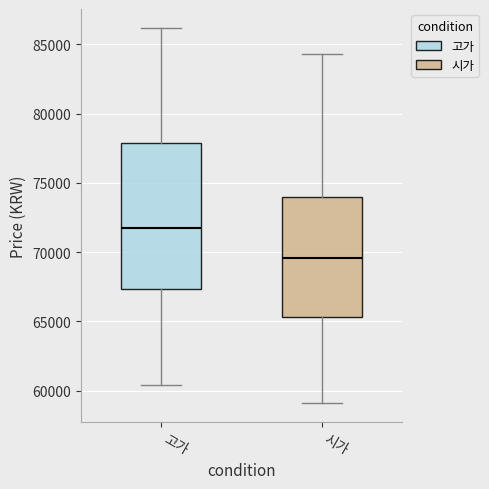

Reading left to right, transcribe this box plot: for each box, give where its median line is, the range the box spans, and where its two whiskers end, as read against the y-axis. The values are not printed on the chart, so give them approximately, as read against the axis.

고가: median 72000, box 67500 to 78000, whiskers 60500 to 86000
시가: median 69500, box 65500 to 74000, whiskers 59000 to 84500